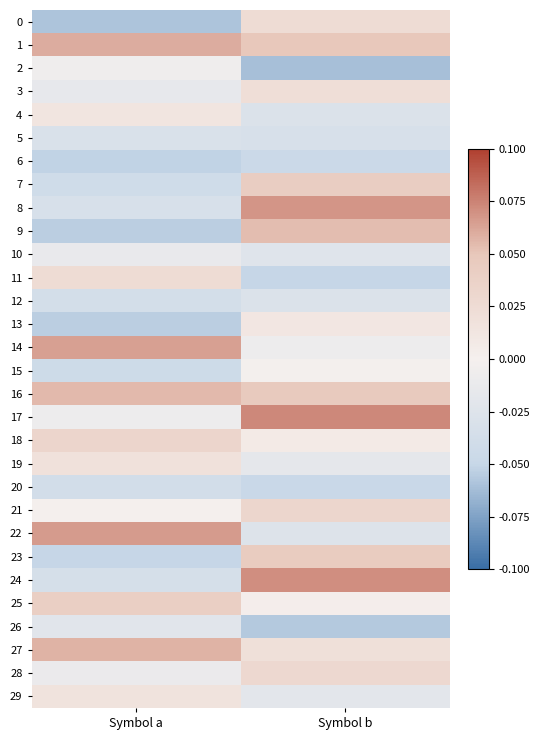

How many data points does each series have?

2